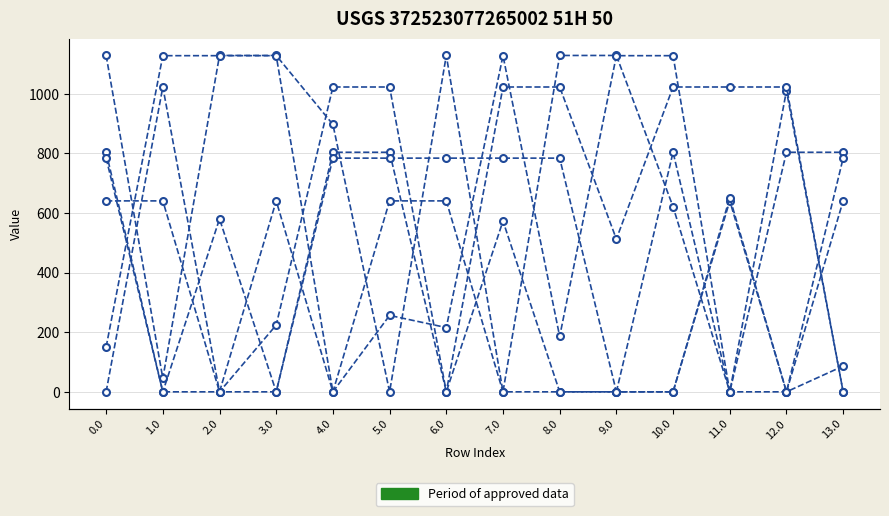

Reading left to right, transcribe all the data shown in this chart.

col_9: 804.0	0.0	0.0	0.0	804.0	804.0	0.0	573.2	0.0	0.0	804.0	0.0	804.0	804.0
col_13: 1129.0	45.3	1129.0	1129.0	897.4	0.0	1129.0	0.0	1129.0	1129.0	621.2	0.0	0.0	86.4
col_14: 150.7	1128.3	1128.3	1128.3	0.0	256.5	215.7	1128.3	185.9	1128.3	1128.3	0.0	1010.4	0.0
col_10: 0.0	1023.2	0.0	224.2	1023.2	1023.2	0.0	1023.2	1023.2	512.7	1023.2	1023.2	1023.2	0.0
col_11: 640.9	640.9	0.0	640.9	0.0	640.9	640.9	0.0	0.0	0.0	0.0	640.9	0.0	640.9
col_12: 784.4	0.0	580.4	0.0	784.4	784.4	784.4	784.4	784.4	0.0	0.0	651.7	0.0	784.4